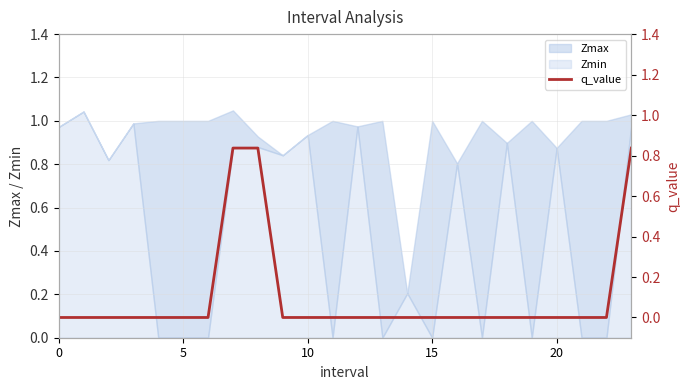

What is the average value?

0.1